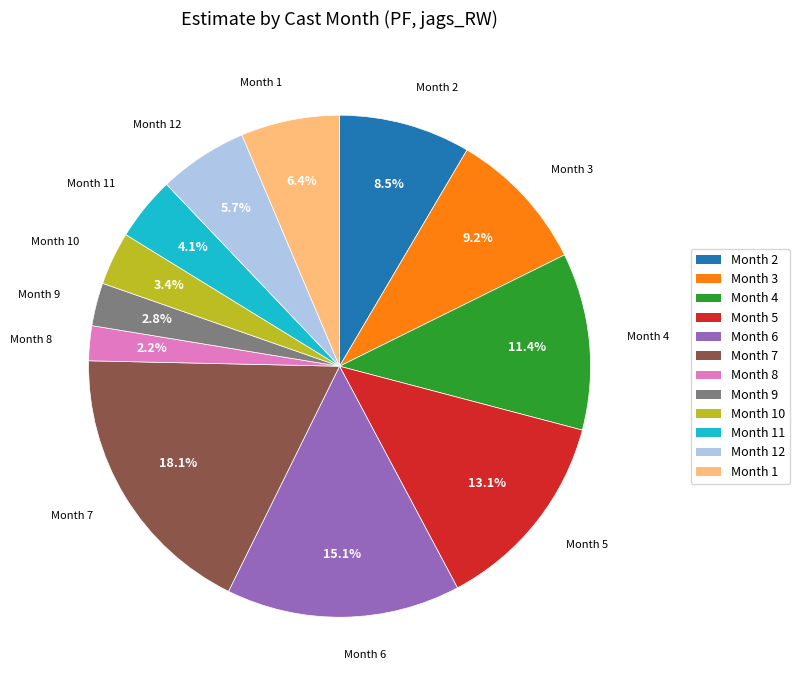

Is there any slice that represents more than half of the pie?

No